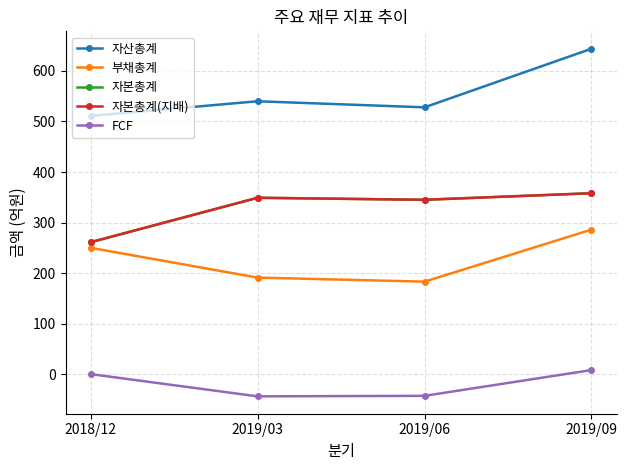

What is the difference between the second highest and minimum values in the 자산총계 series?

29